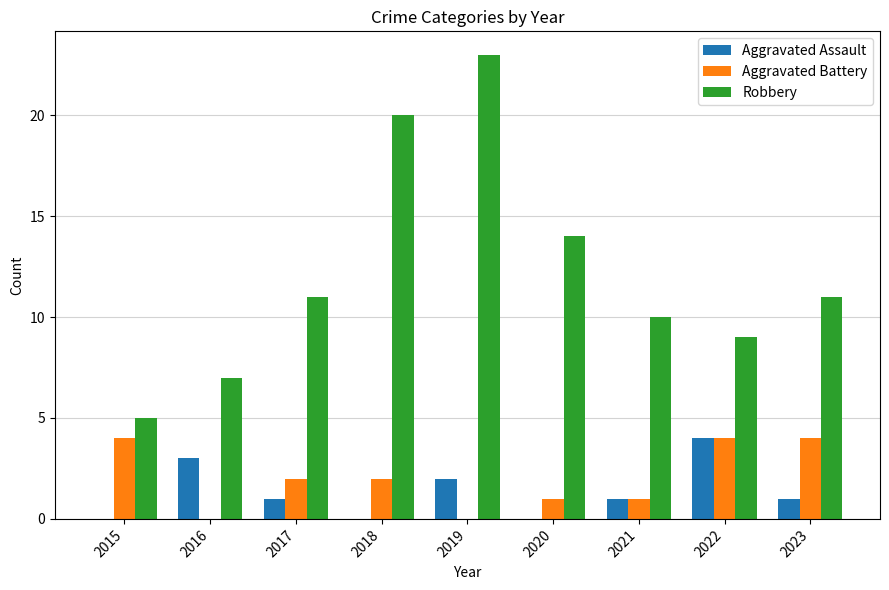

What is the greatest value displayed?

23